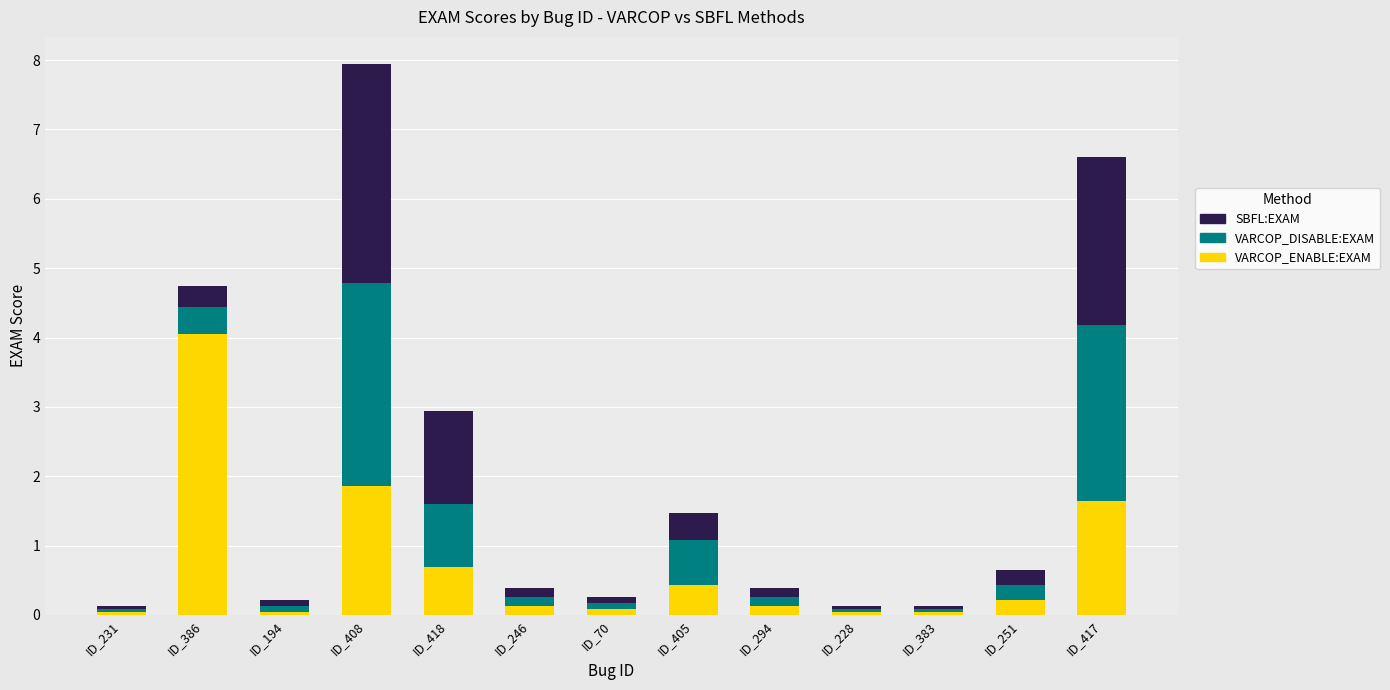

At which category is the sum across all series the highest?

ID_408